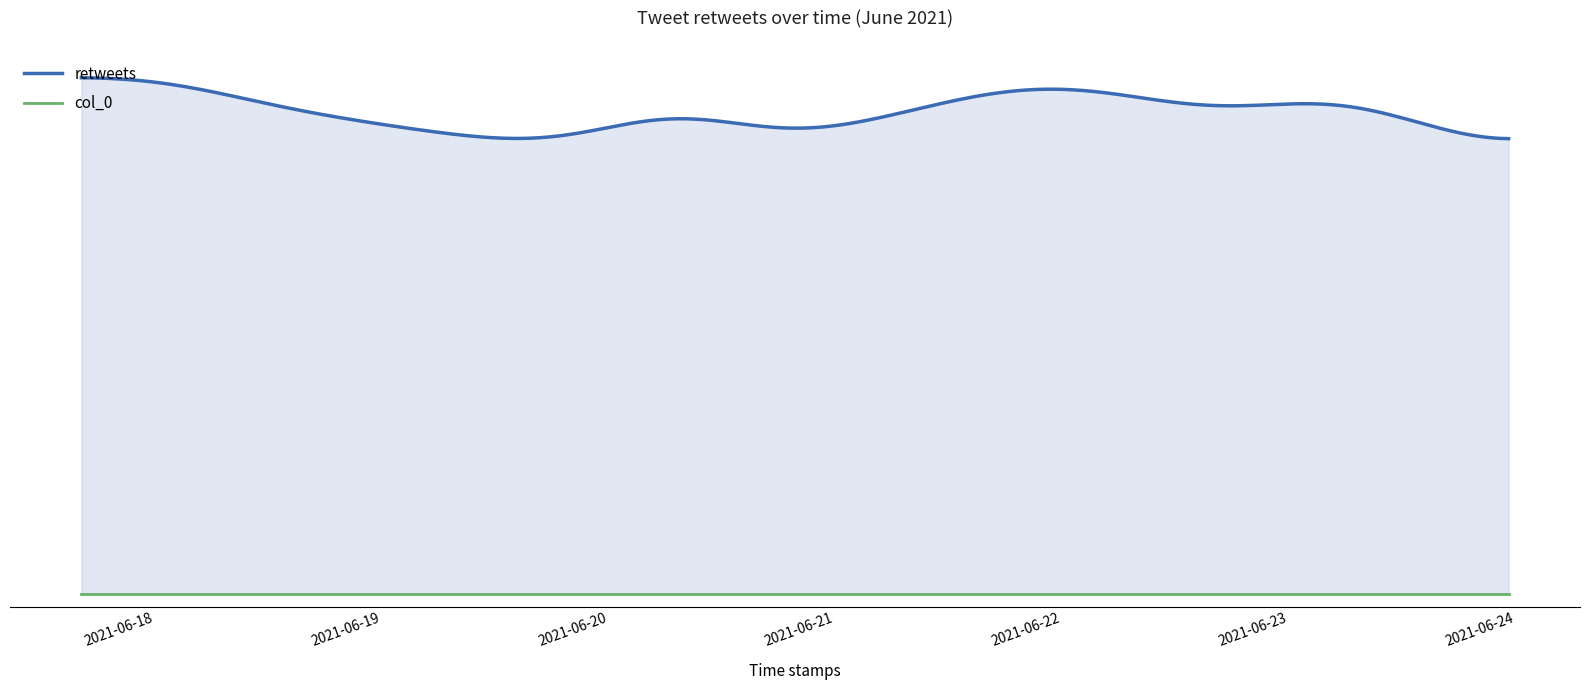

Count the number of data series in this chart.

2